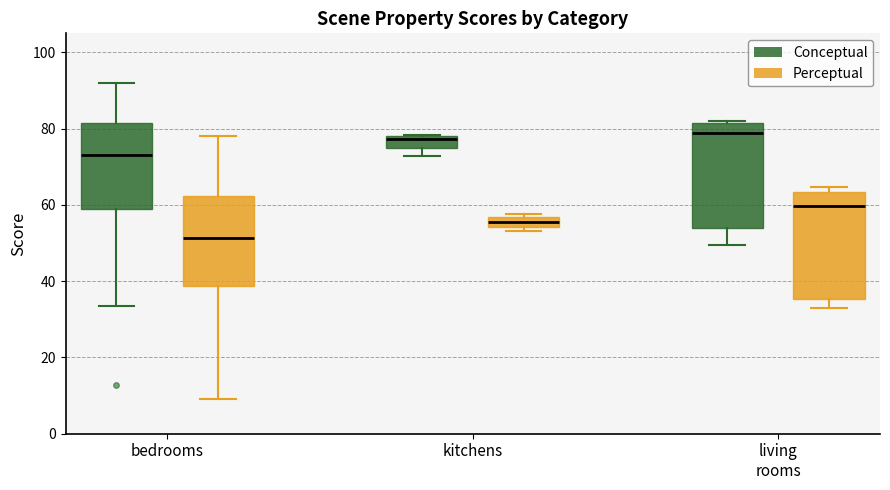

Which box's median line is the lowest?

bedrooms (Perceptual)